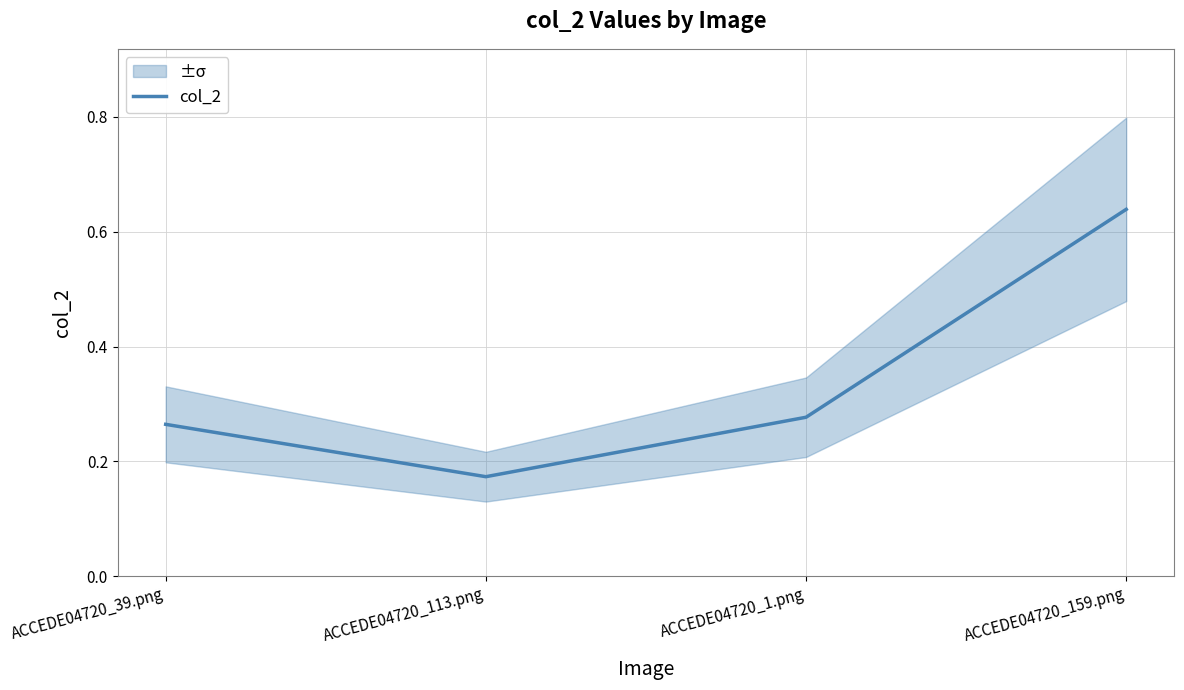

How many lines are shown in the chart?

1